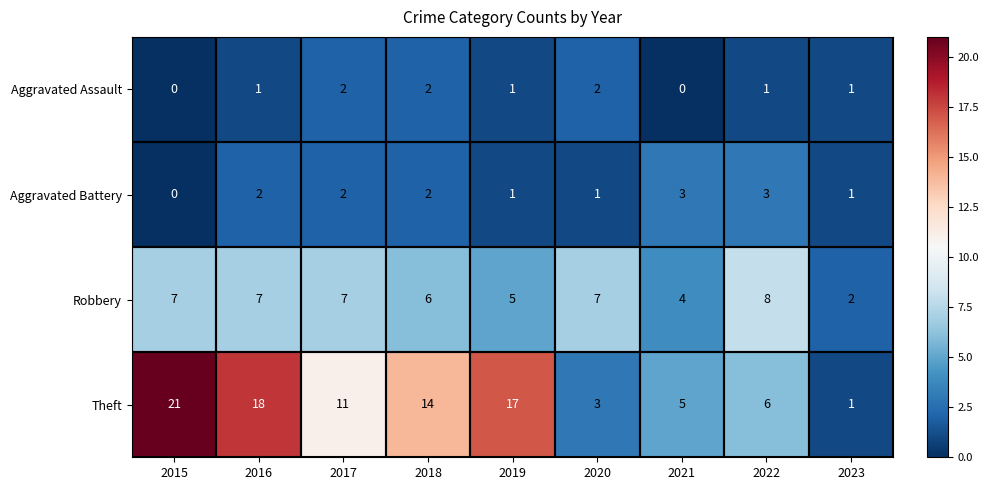

What is the average value of the Robbery series?

6